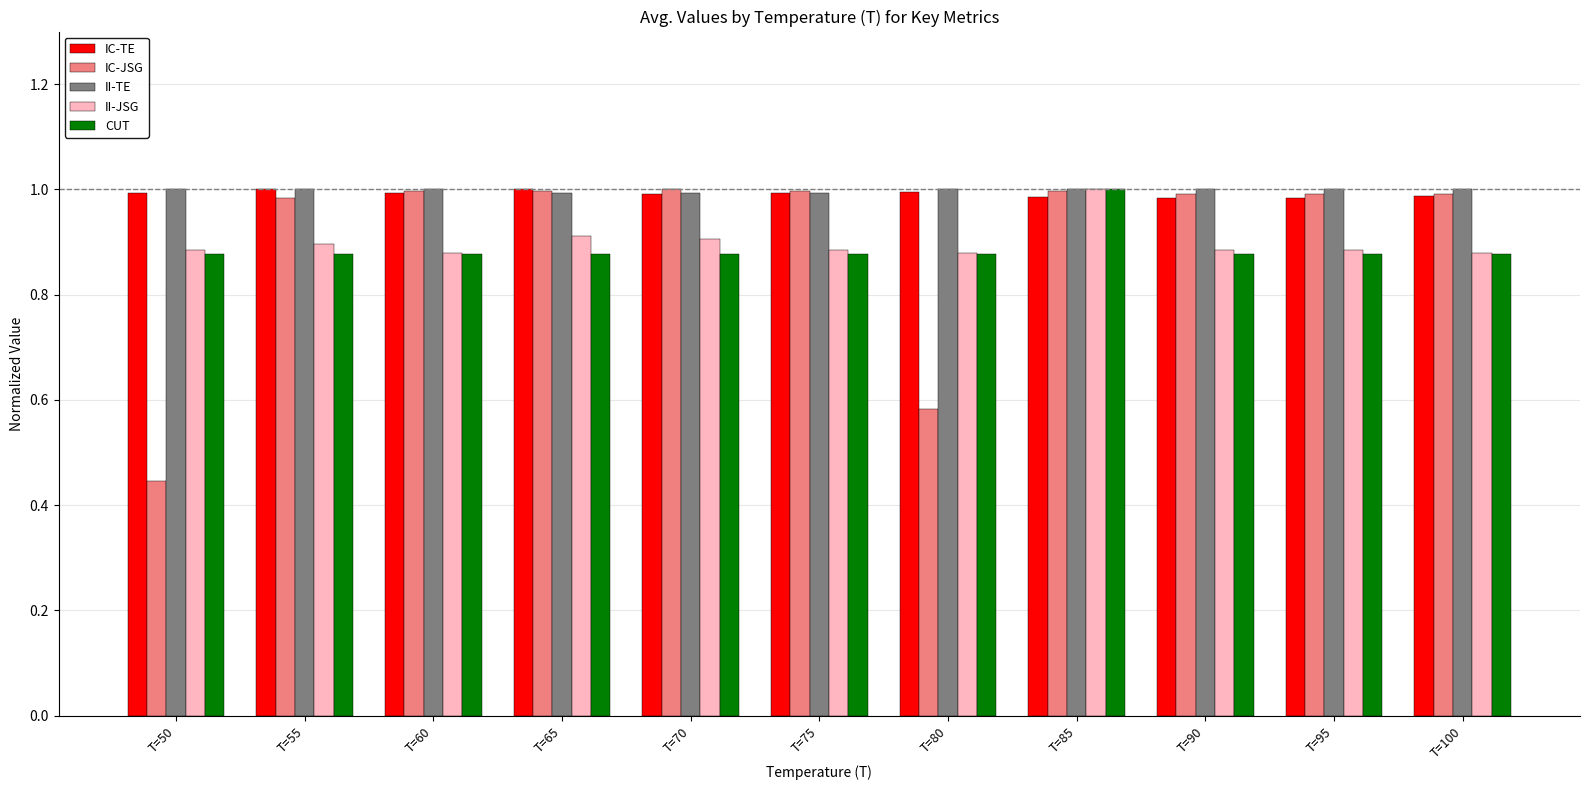

Which series has the largest range (max minus min)?

IC-JSG